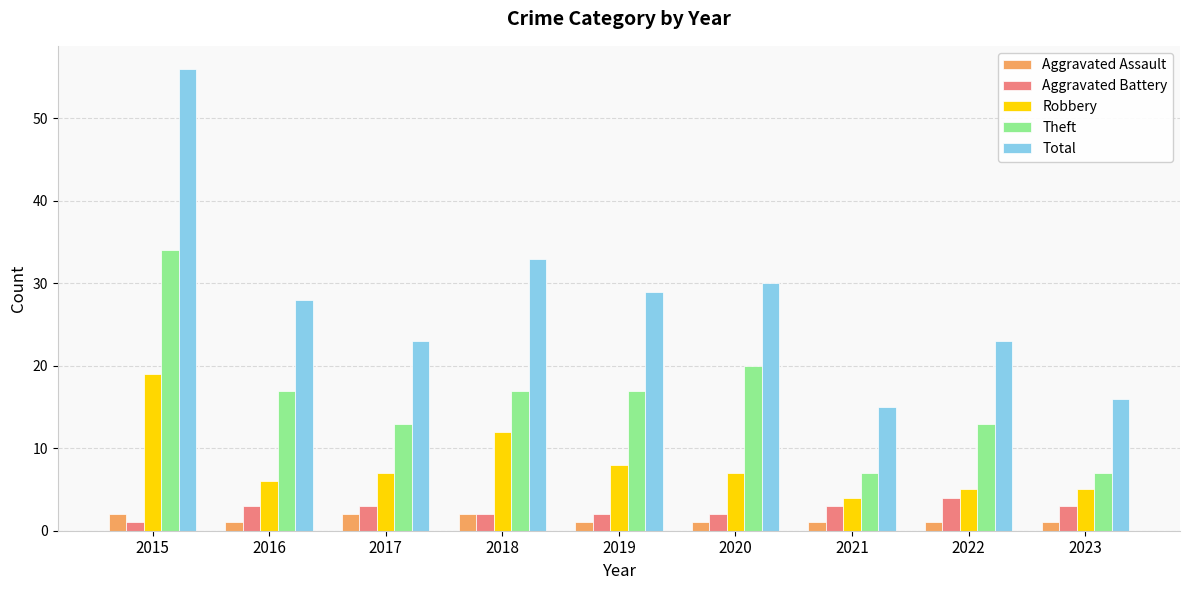

Count the number of data series in this chart.

5